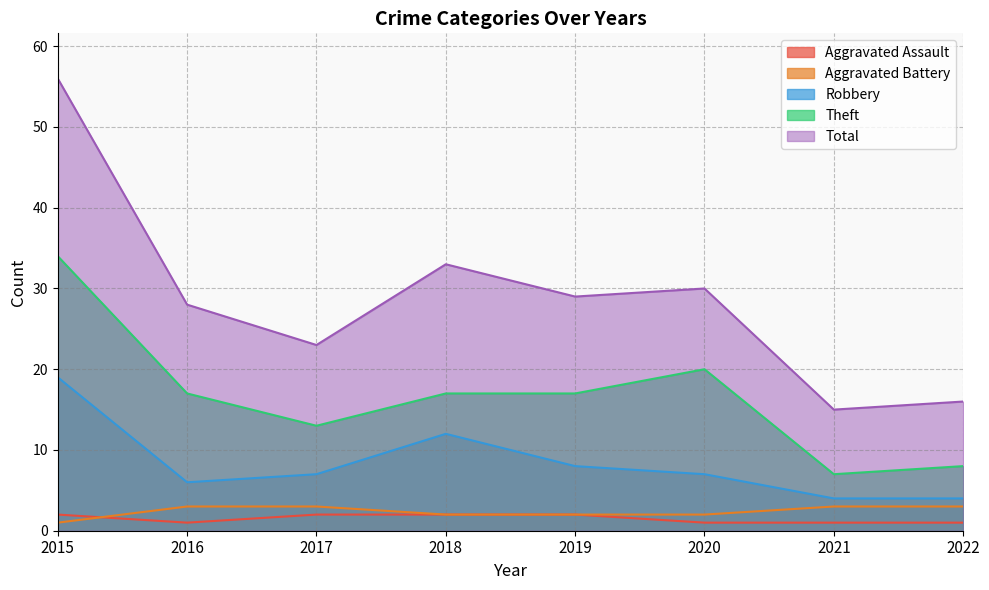

Which series changed the most between 2016 and 2021?

Total